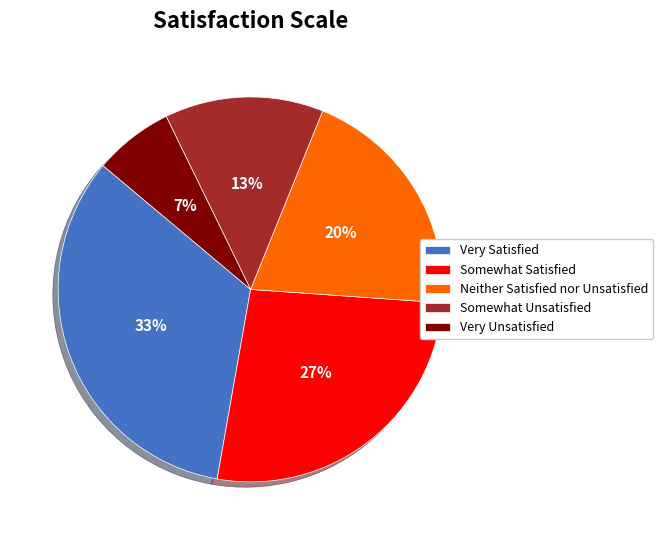

To the nearest percent, what is the average slice percentage?

20%